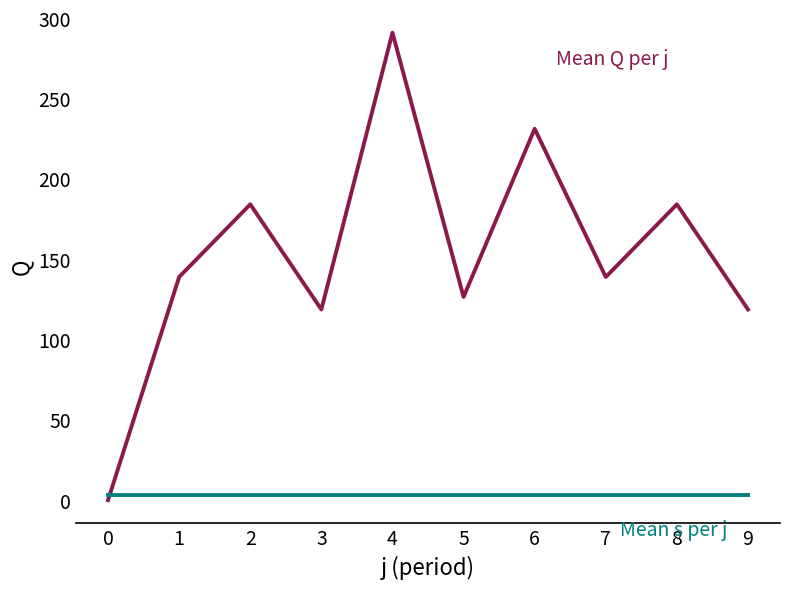

What is the total value across all series at 9?

121.6